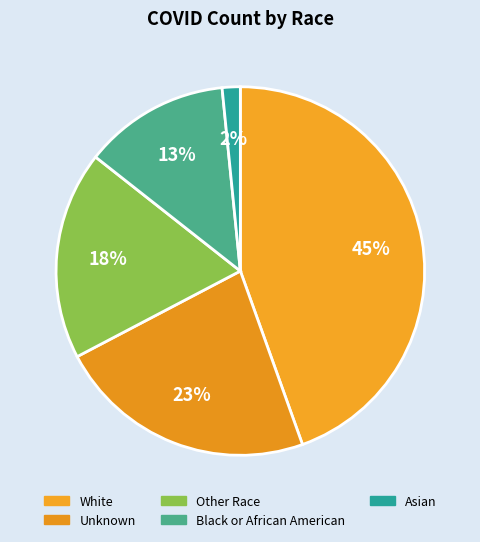

Do Unknown and Other Race together represent more than half of the pie?

No